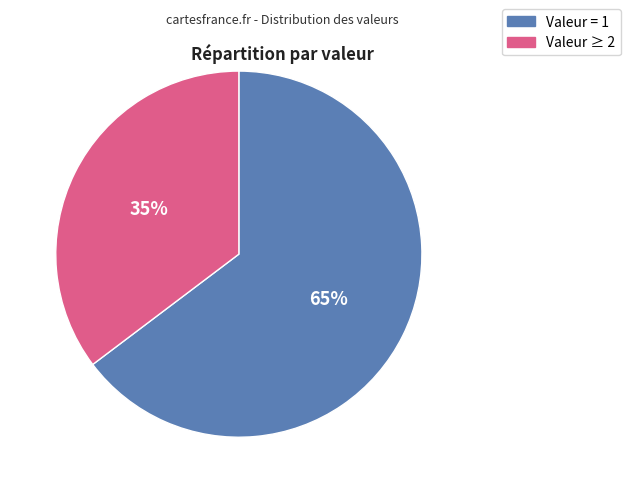

To the nearest percent, what is the average slice percentage?

50%